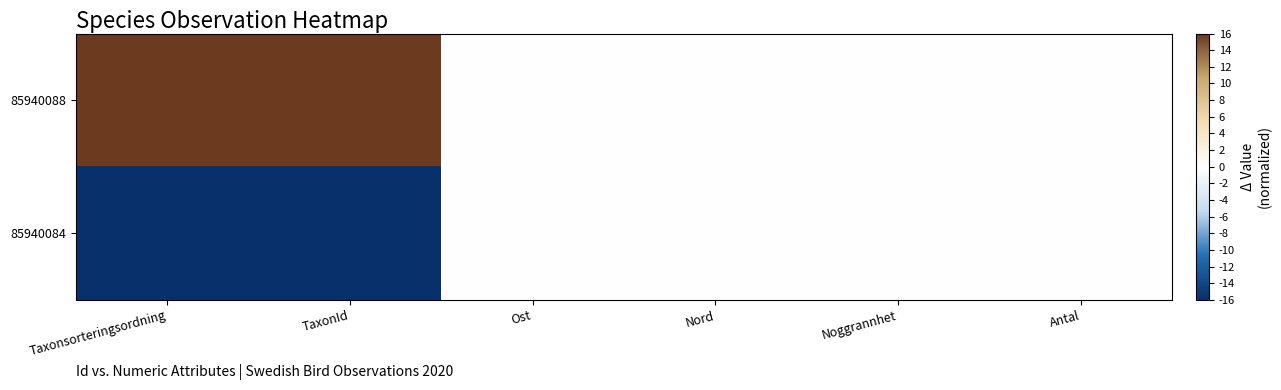

Count the number of categories in the chart.

6